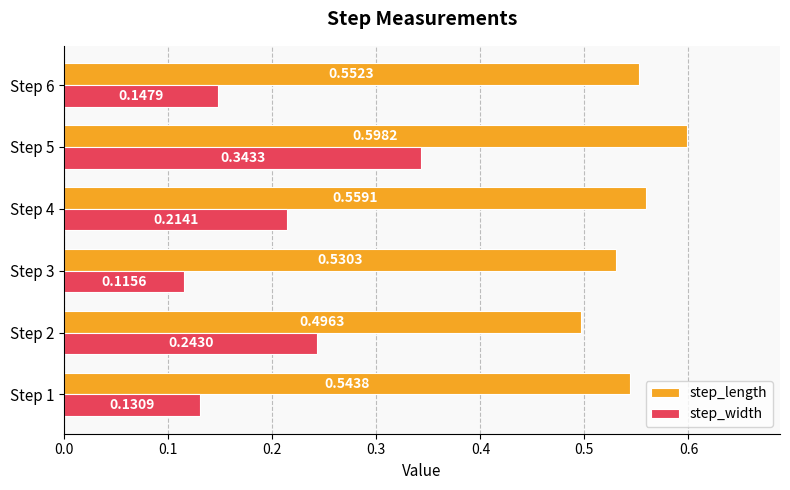

What is the sum of all step_width values?

1.2